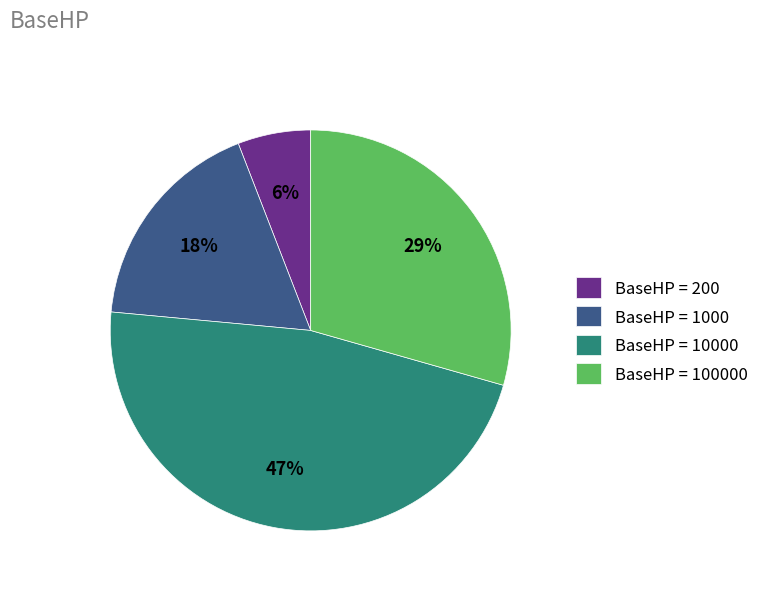

Which category has the biggest portion of the pie?

BaseHP = 10000